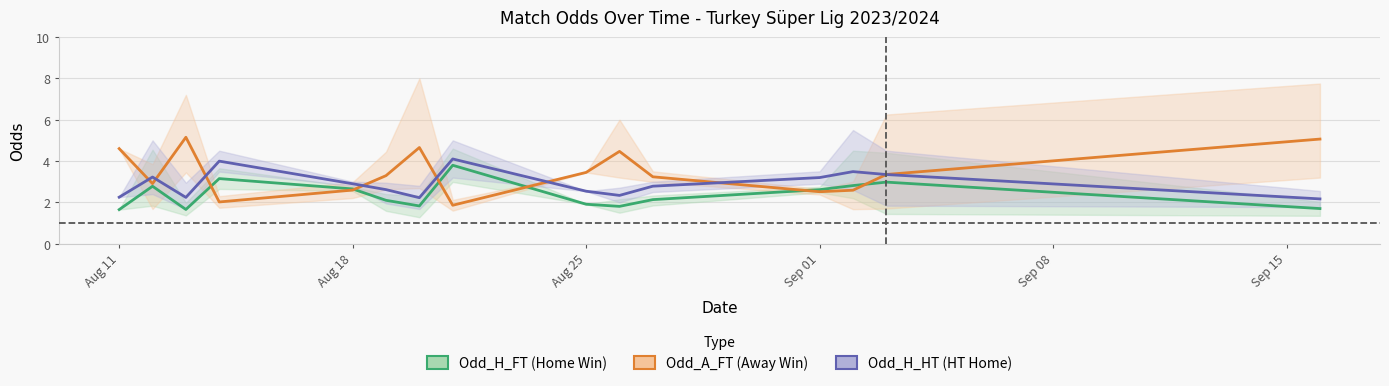

At how many categories does at least one series exceed 4?

6